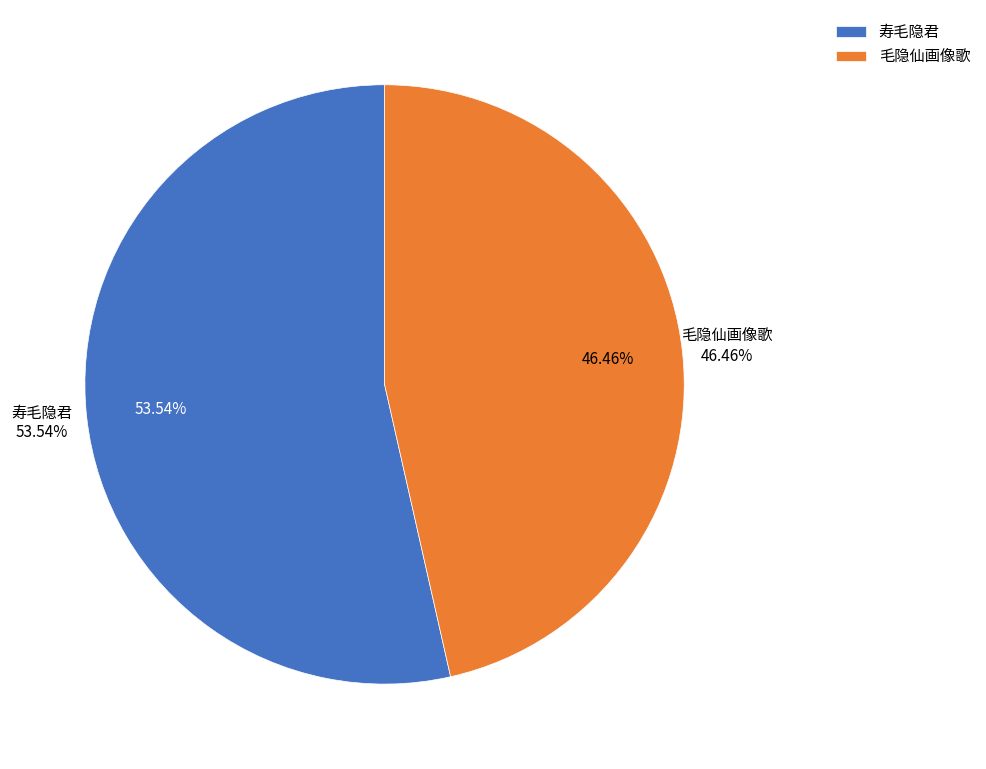

Combined, what portion of the pie is 寿毛隐君 and 毛隐仙画像歌?

100.0%